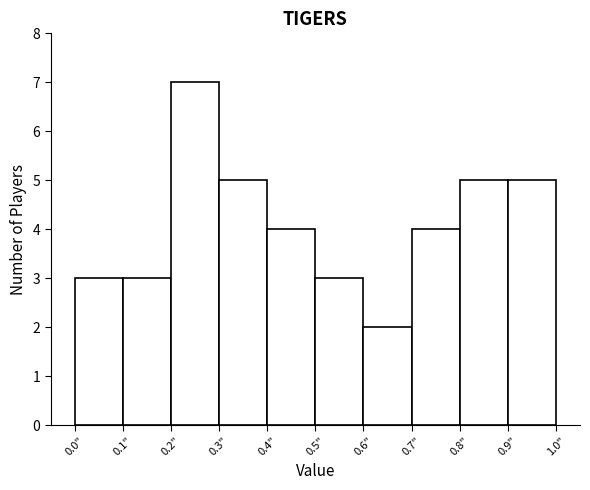

What is the height of the bar covering 0.3 to 0.4 on the x-axis? The values are not printed on the chart, so give them approximately, as read against the axis.

5